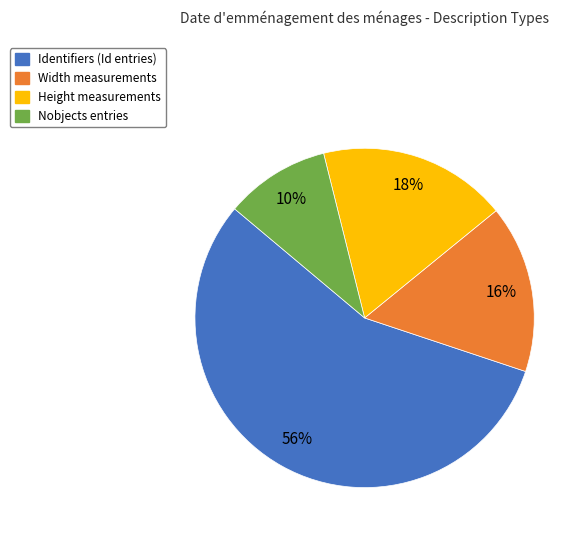

To the nearest percent, what is the average slice percentage?

25%